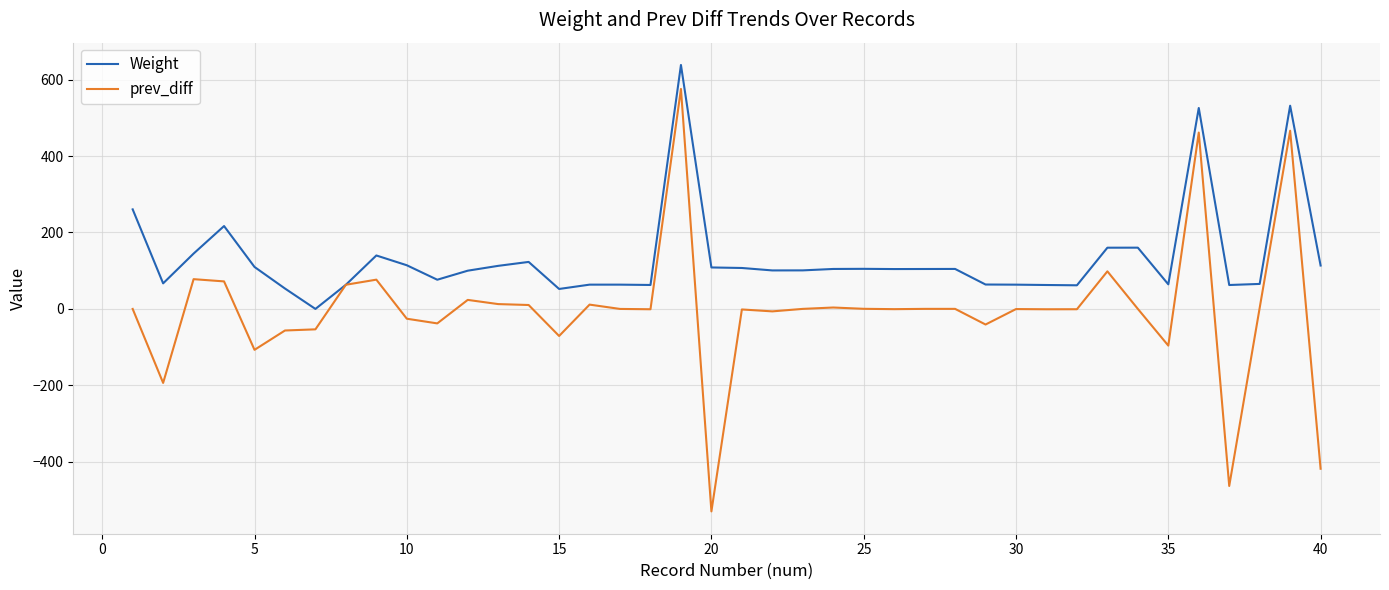

Rank the series by their average value, from lowest to highest.

prev_diff, Weight